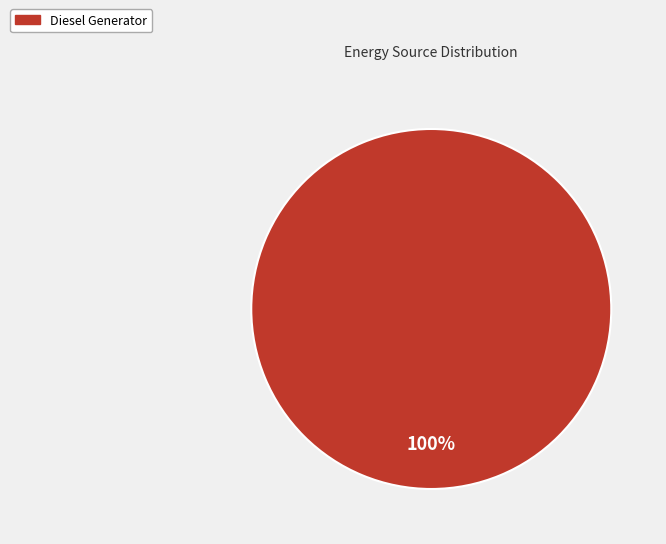

The Diesel Generator slice represents 100% of the pie. True or false?

True